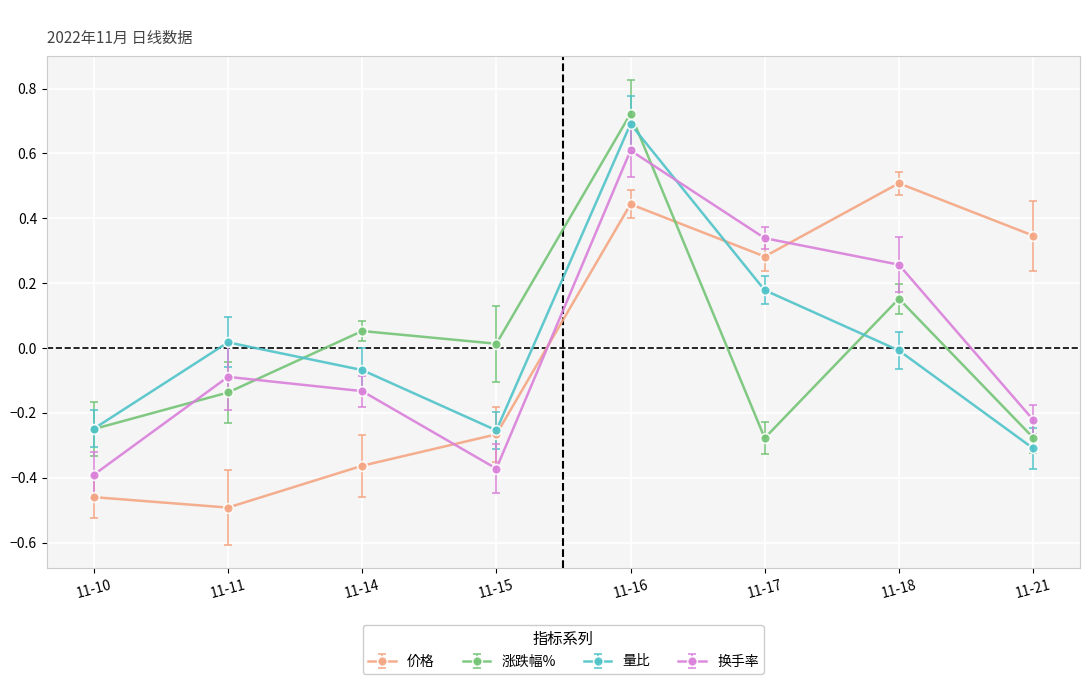

Is it true that 量比 equals 0.4 at 11-16?

False